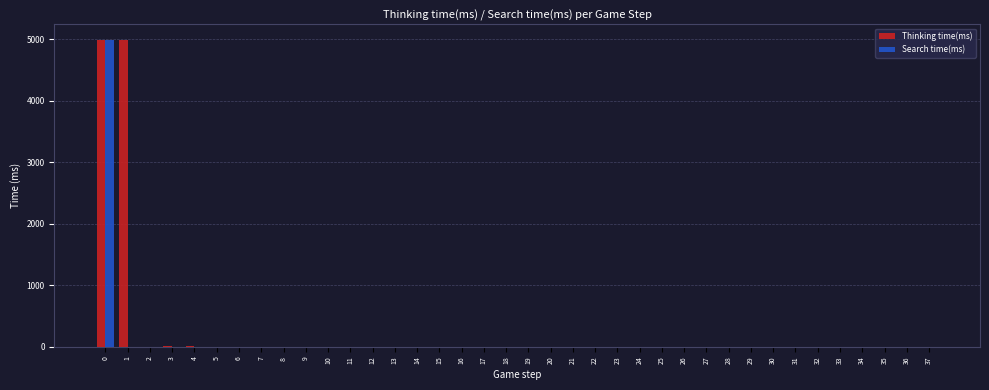

What are all the series names shown in the legend?

Thinking time(ms), Search time(ms)